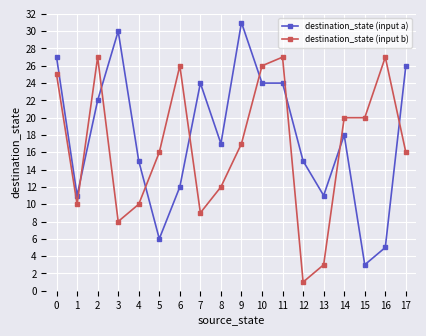

The value of destination_state (input b) at 16 is 15. True or false?

False